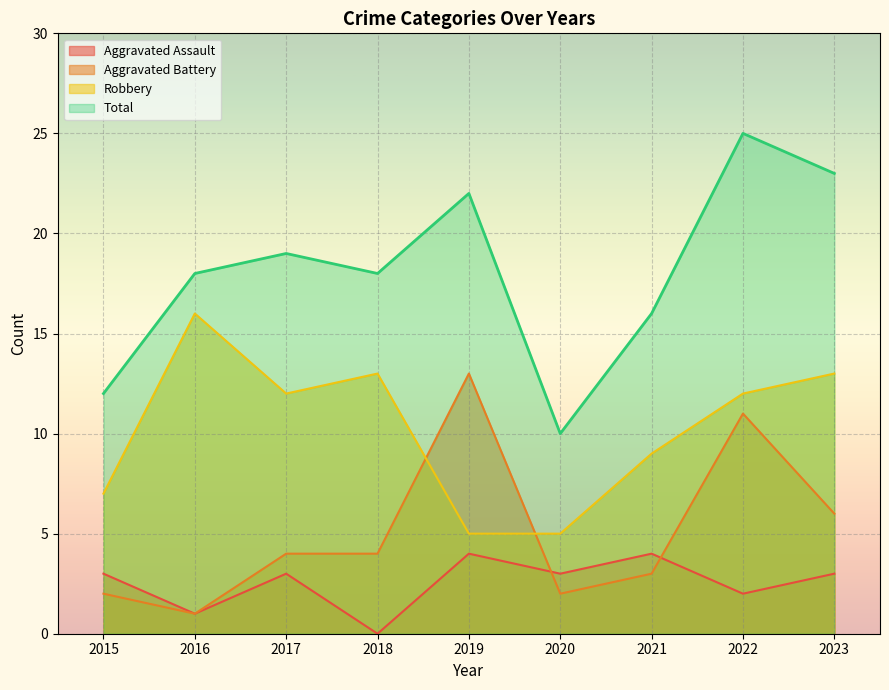

What is the value of the Robbery point at the 5th from the left?

5